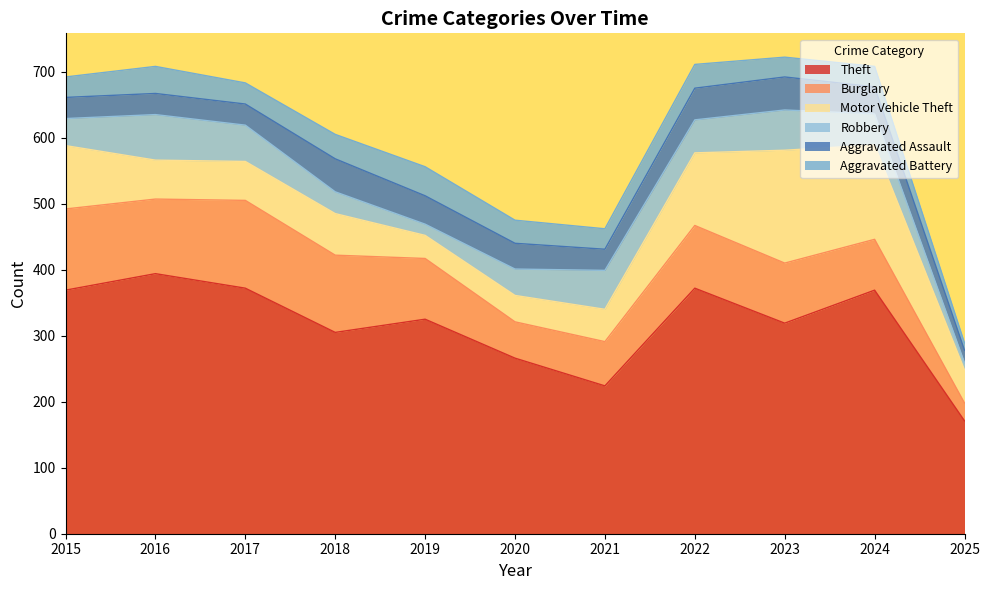

Which series changed the most between 2015 and 2016?

Motor Vehicle Theft